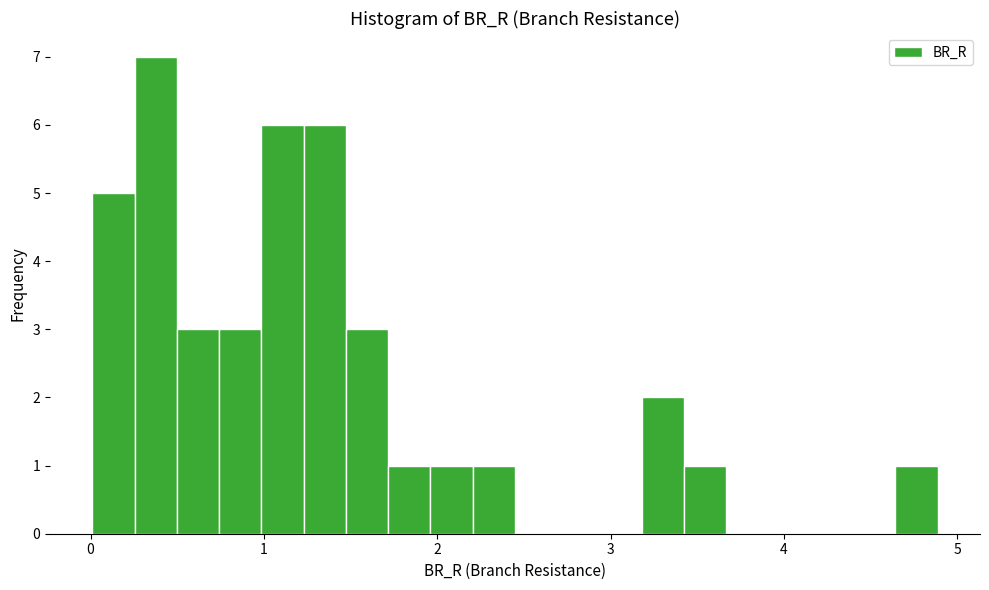

Read against the x-axis, roughly where is the centre of the tallest bar?

0.4